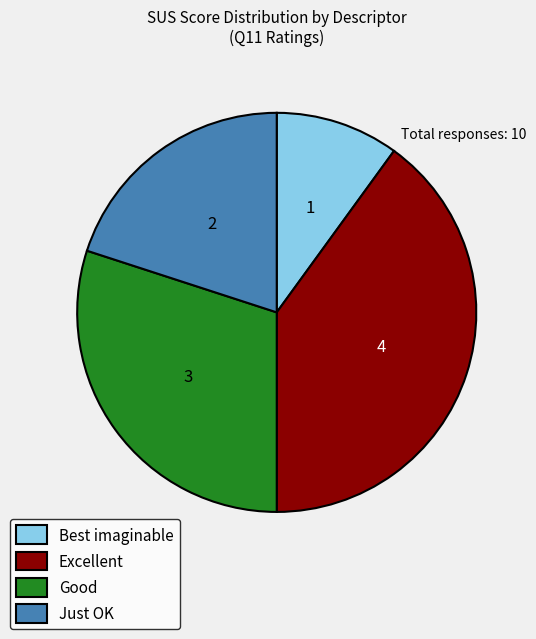

Rank the categories by value from highest to lowest.

Excellent, Good, Just OK, Best imaginable